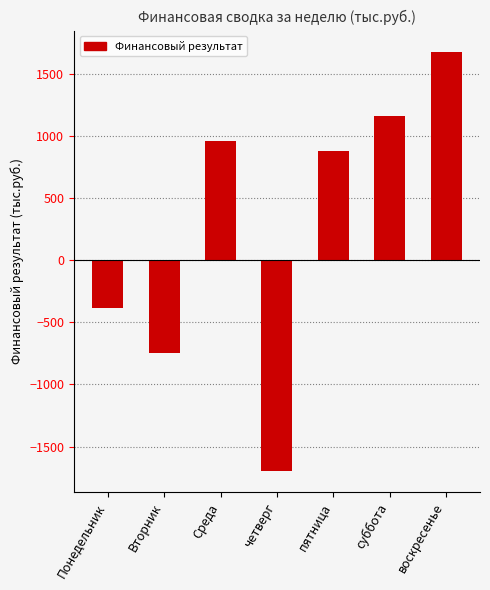

How many bars are there in total?

7